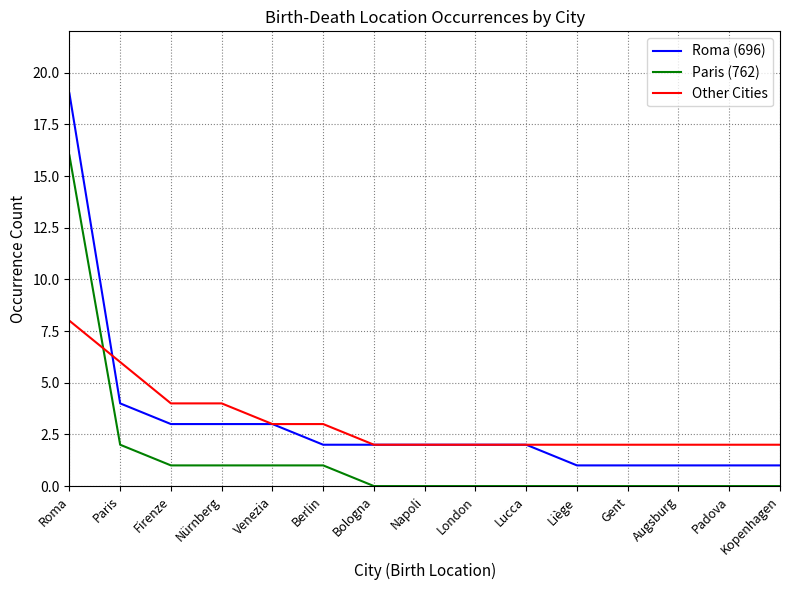

Count the number of categories in the chart.

15